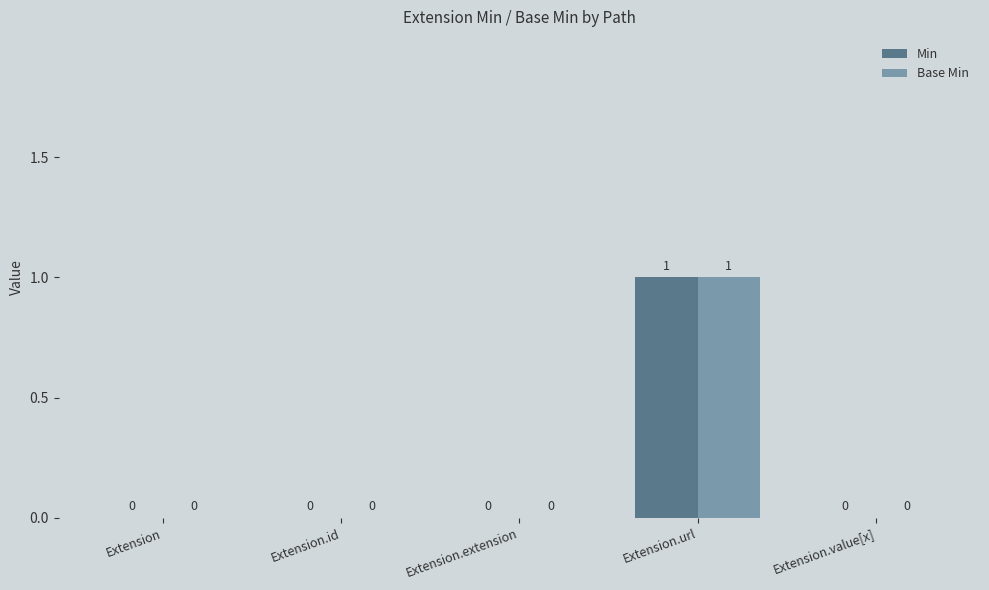

How many Base Min values are between 0 and 1?

5